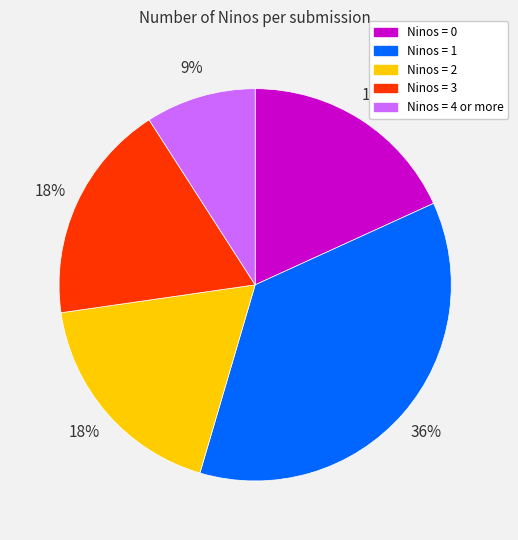

Count the number of slices in the pie.

5